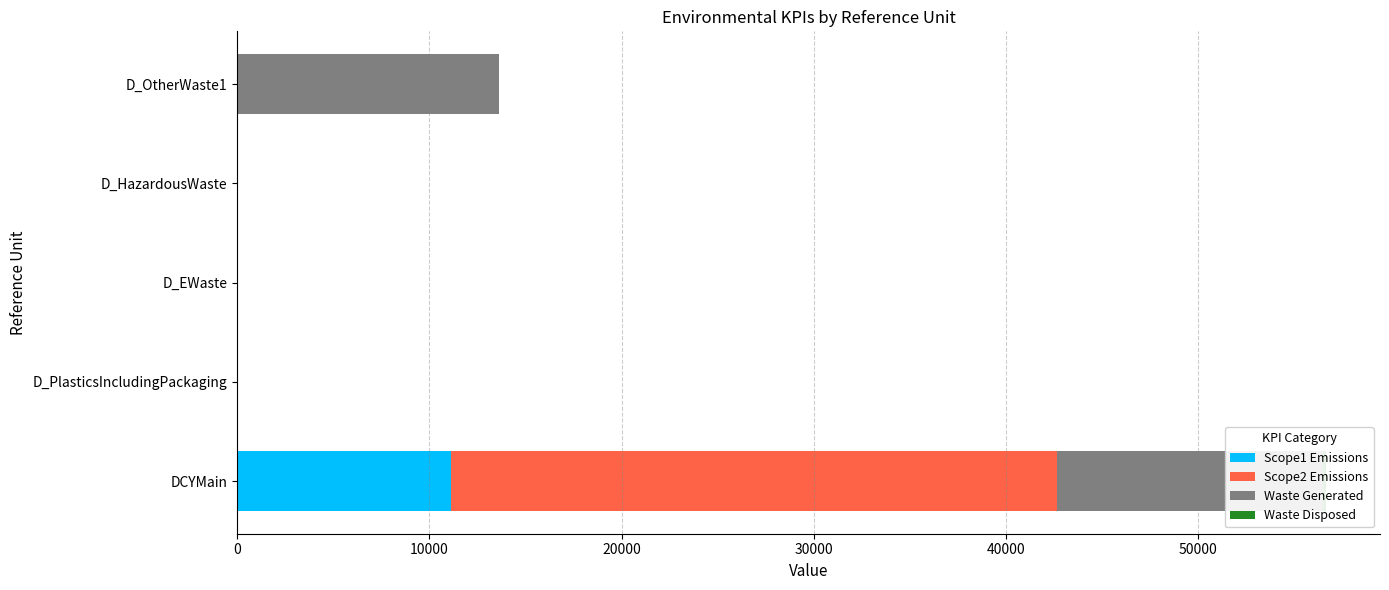

How many data points does each series have?

5